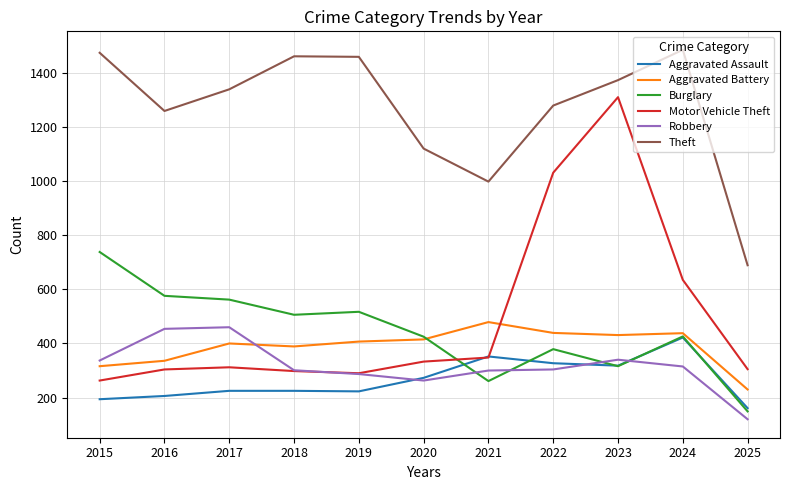

Is it true that Burglary equals 130 at 2018?

False